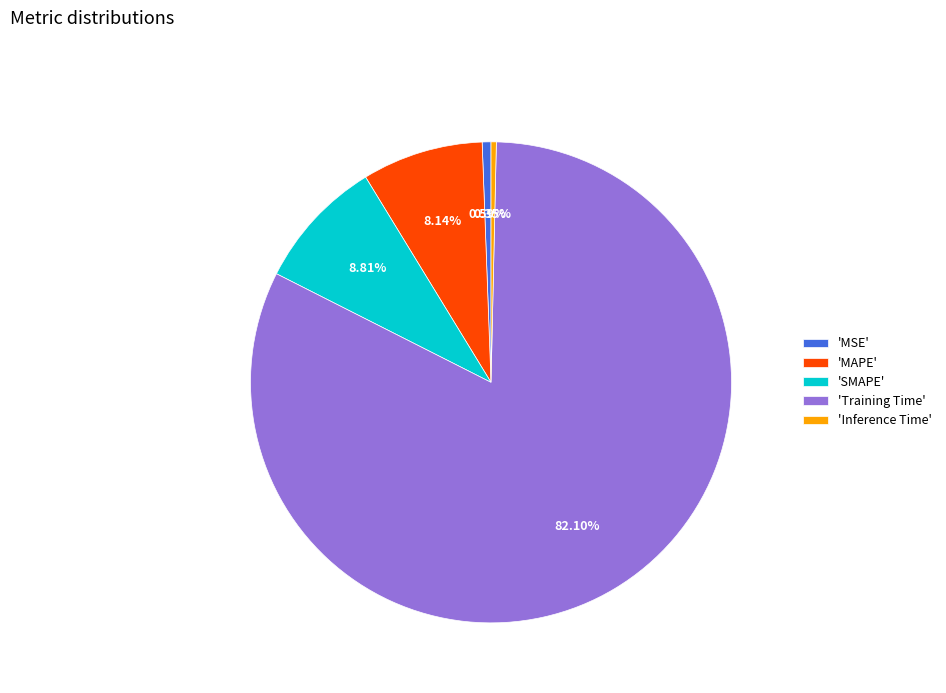

What is the largest slice in the pie chart?

'Training Time'